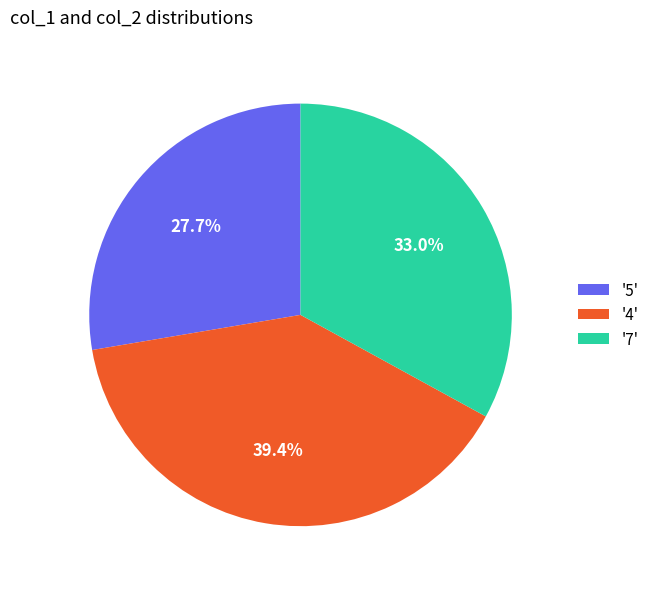

Count the number of slices in the pie.

3